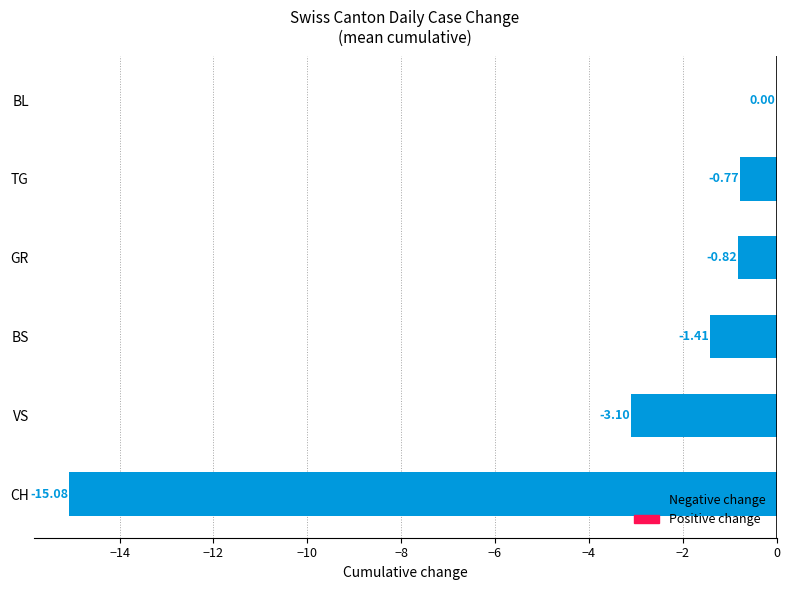

How many series are shown in this chart?

1